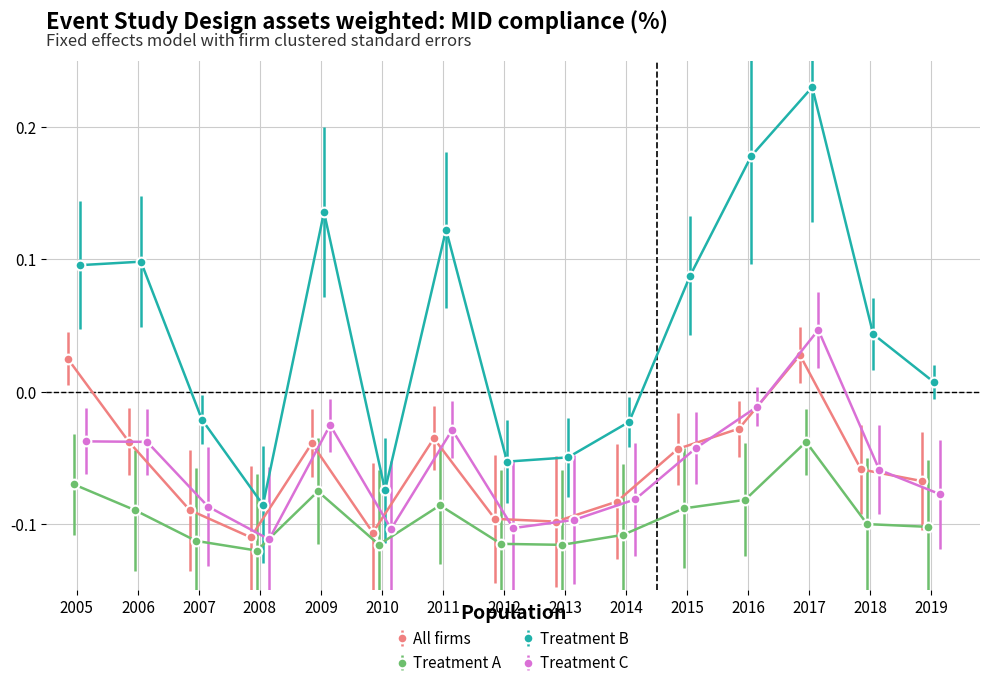

Reading right to left, list all the values displayed in this chart.

col_12: -0.1	-0.1	0.0	-0.0	-0.0	-0.1	-0.1	-0.1	-0.0	-0.1	-0.0	-0.1	-0.1	-0.0	0.0
col_28: -0.1	-0.1	-0.0	-0.1	-0.1	-0.1	-0.1	-0.1	-0.1	-0.1	-0.1	-0.1	-0.1	-0.1	-0.1
col_31: 0.0	0.0	0.2	0.2	0.1	-0.0	-0.0	-0.1	0.1	-0.1	0.1	-0.1	-0.0	0.1	0.1
col_35: -0.1	-0.1	0.0	-0.0	-0.0	-0.1	-0.1	-0.1	-0.0	-0.1	-0.0	-0.1	-0.1	-0.0	-0.0